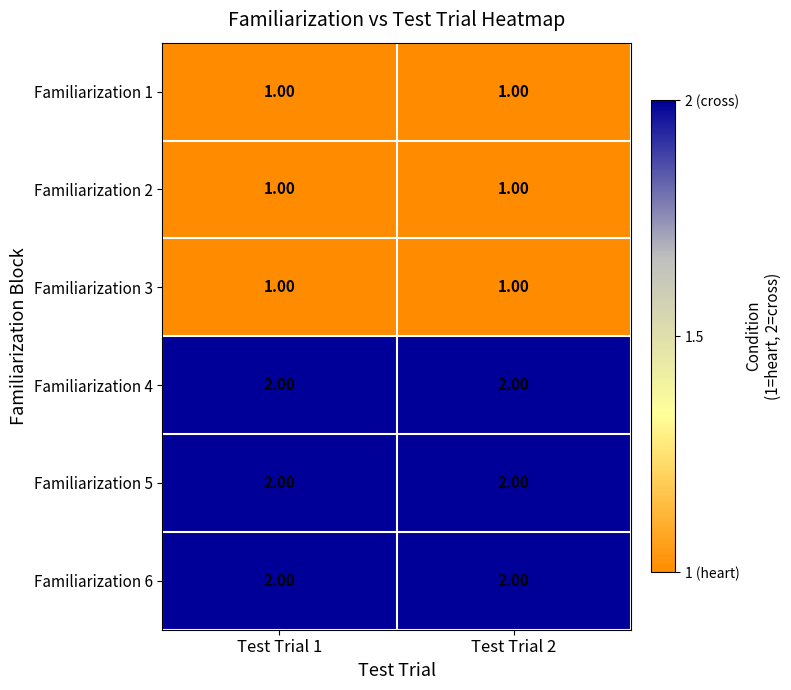

What is the sum of all Familiarization 6 values?

4